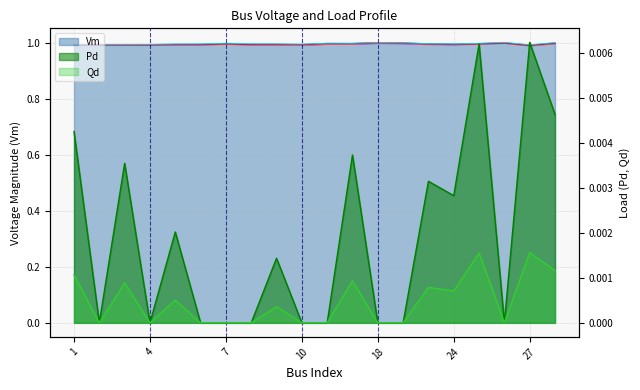

How many interior local peaks does the Vm_var2 series have?

5